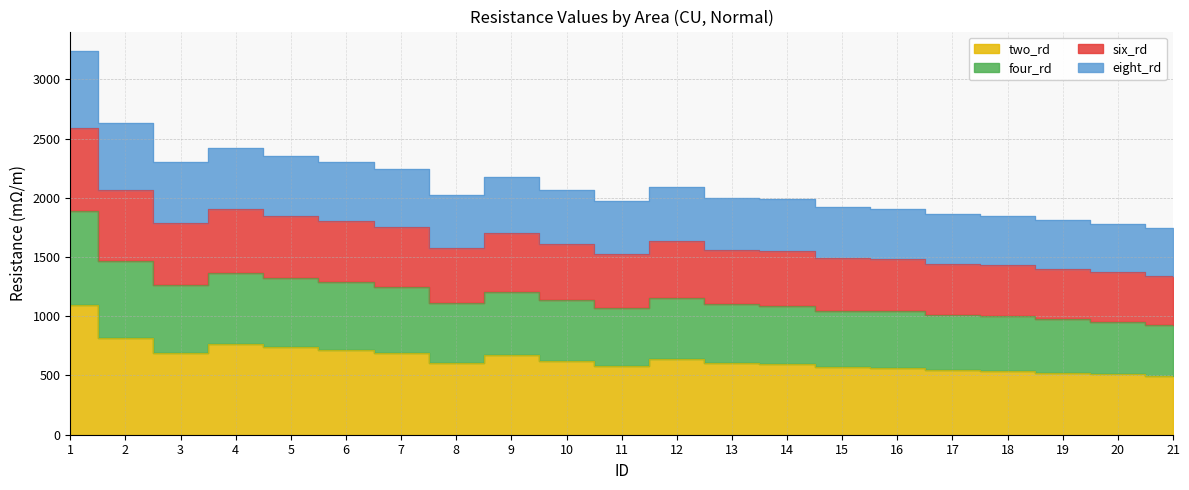

At which category does two_rd reach its first local valley?

3